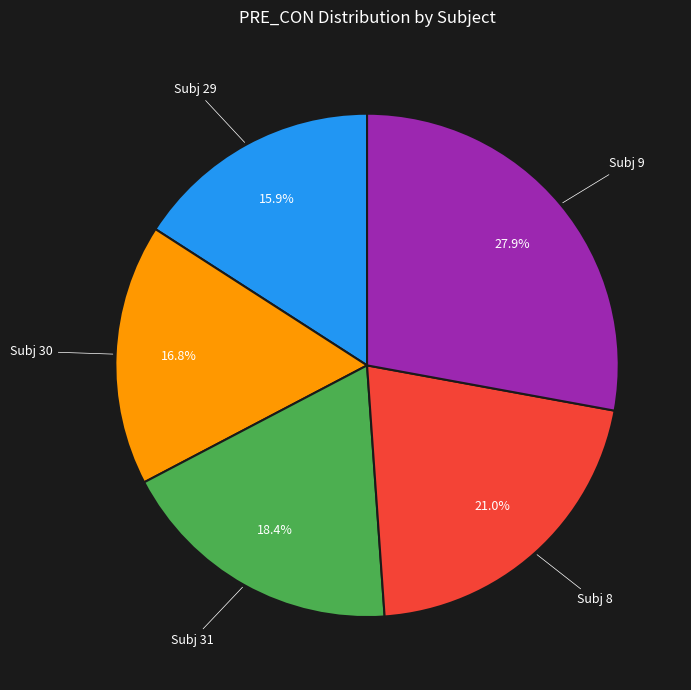

Is there any slice that represents more than half of the pie?

No